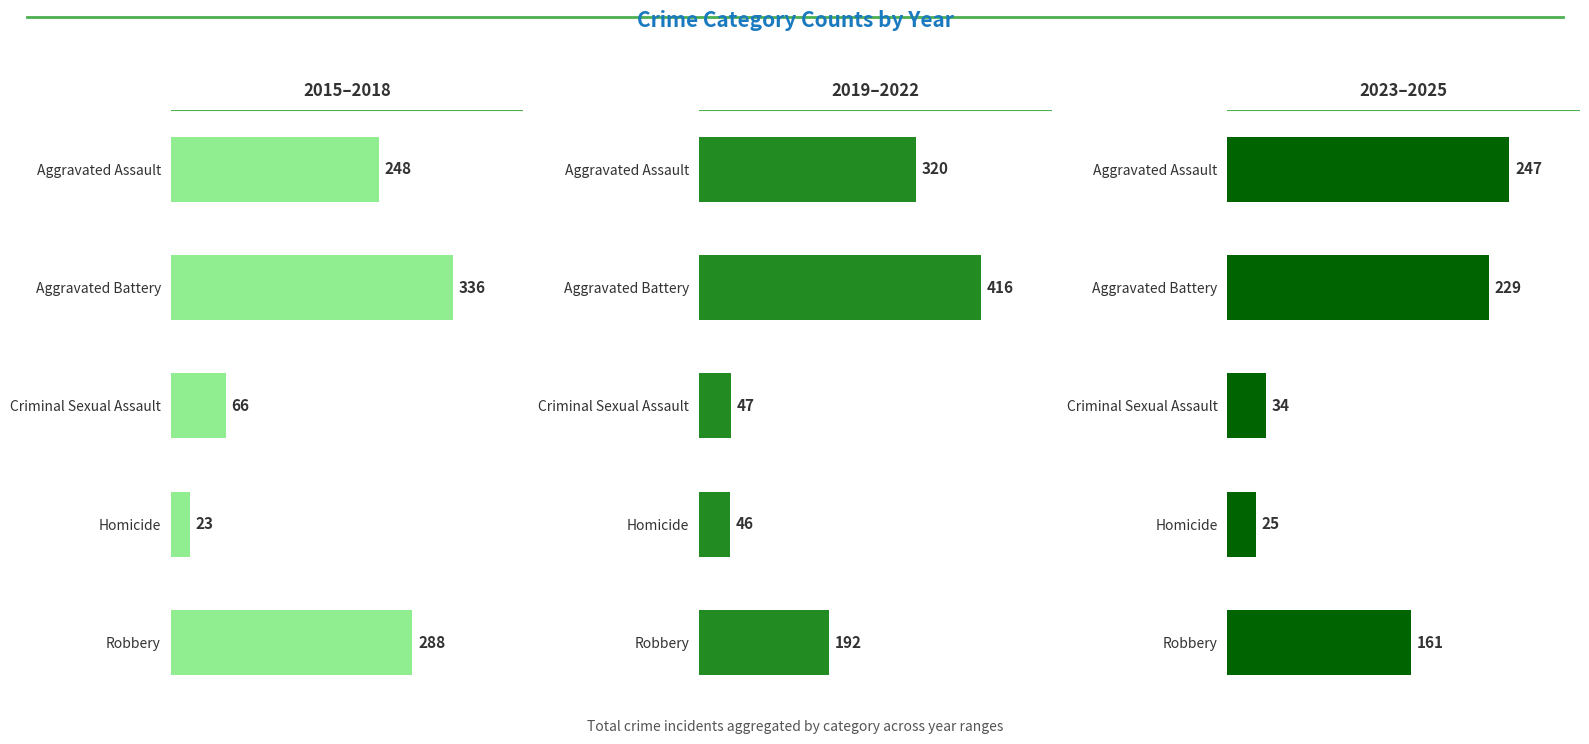

Reading right to left, what are all the values shown in this chart?

2015–2018: 288	23	66	336	248
2019–2022: 192	46	47	416	320
2023–2025: 161	25	34	229	247